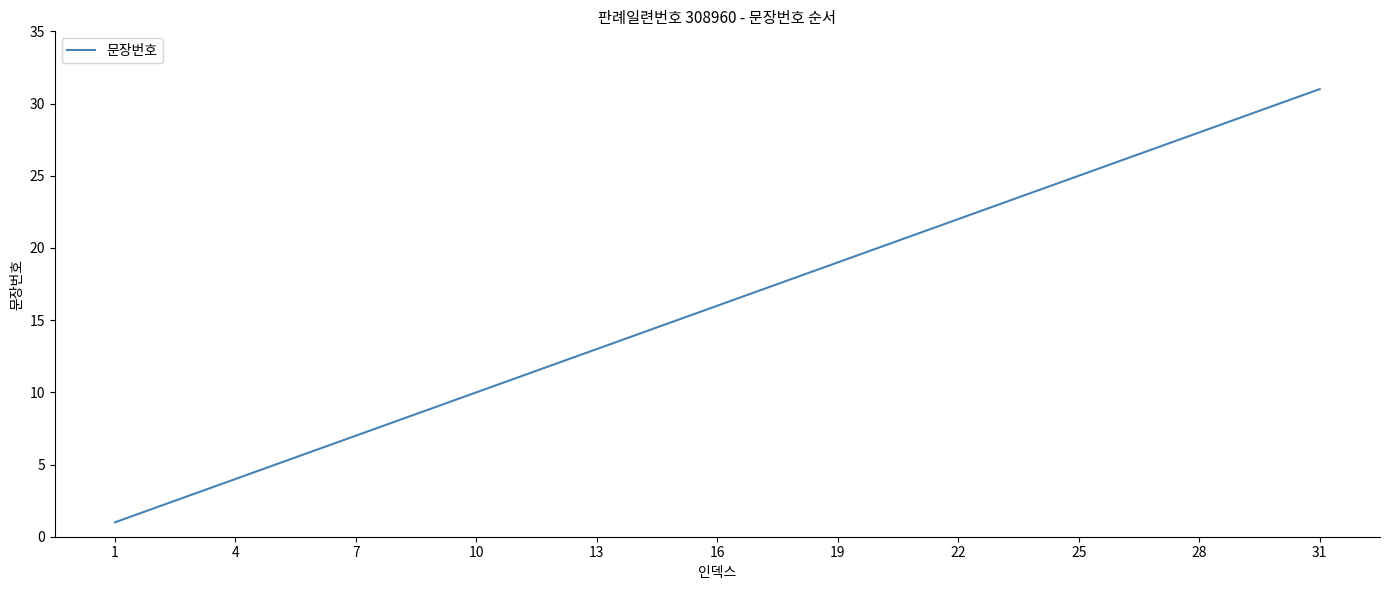

Does the chart have visible grid lines?

No